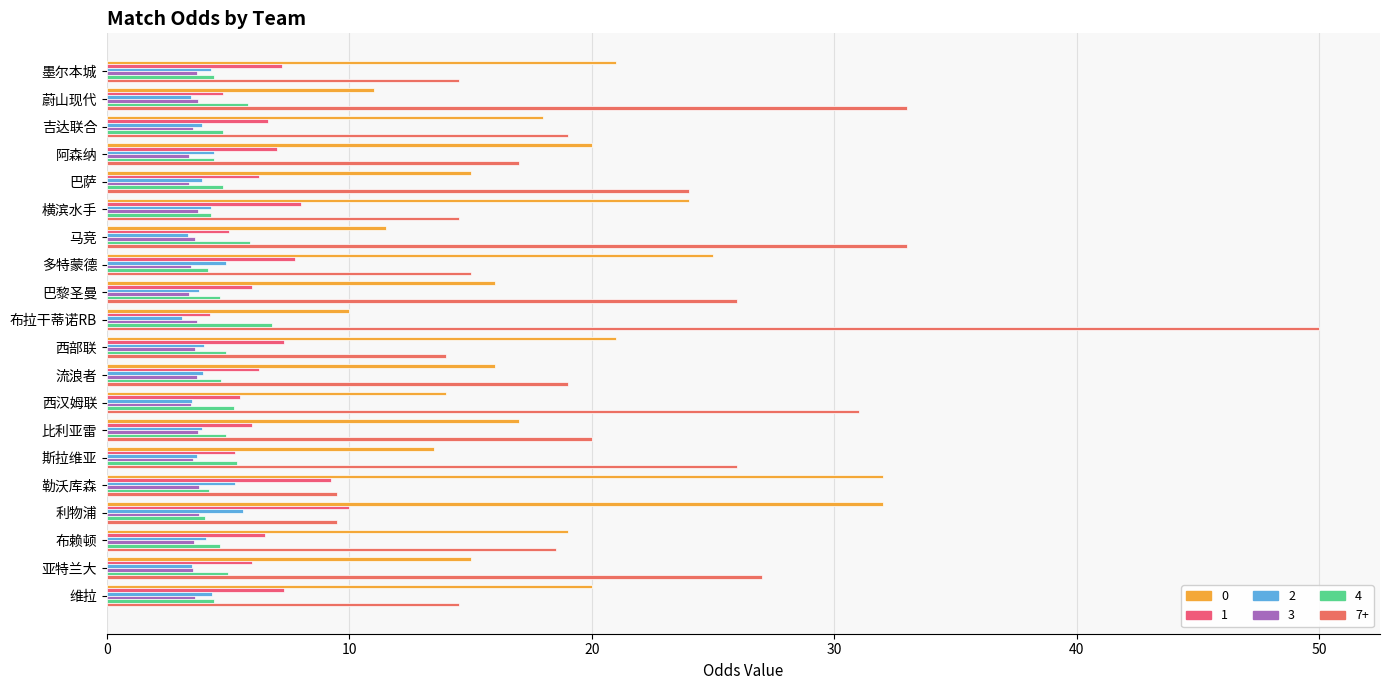

True or false: 2 has a value of 5.3 at 勒沃库森.

True